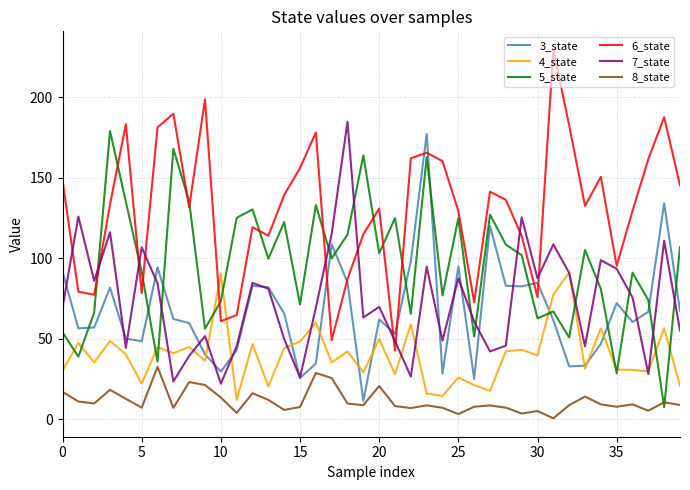

Which series has the widest spread of values?

6_state